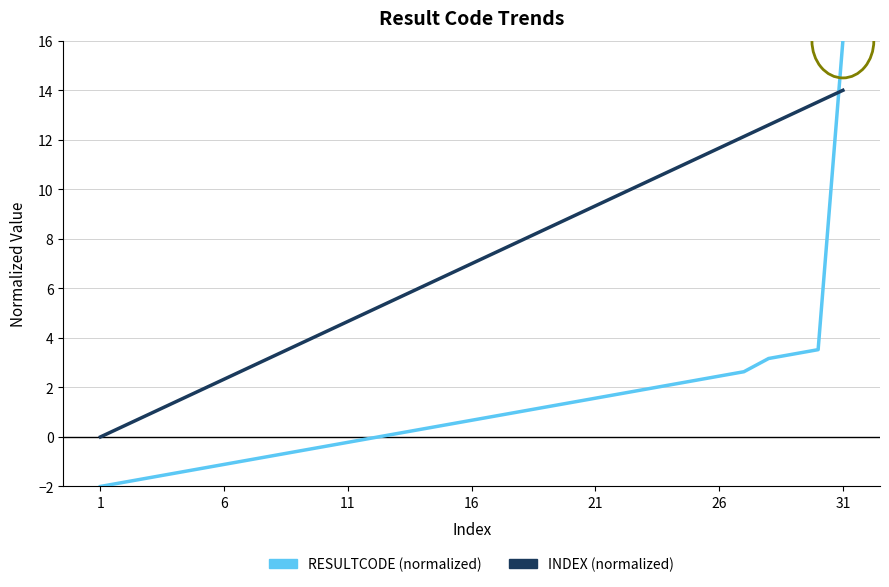

Which series has the largest range (max minus min)?

RESULTCODE (normalized)